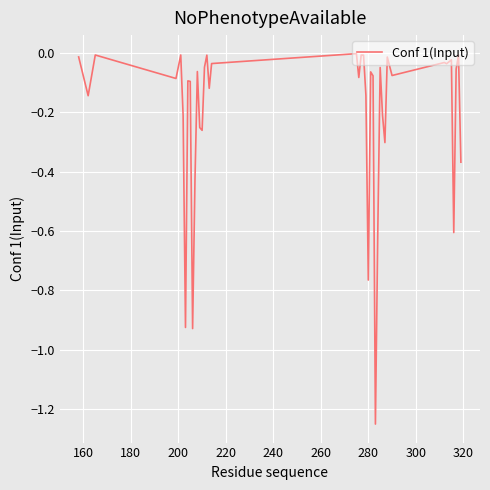

What is the value of the 20th point from the left?

-0.1